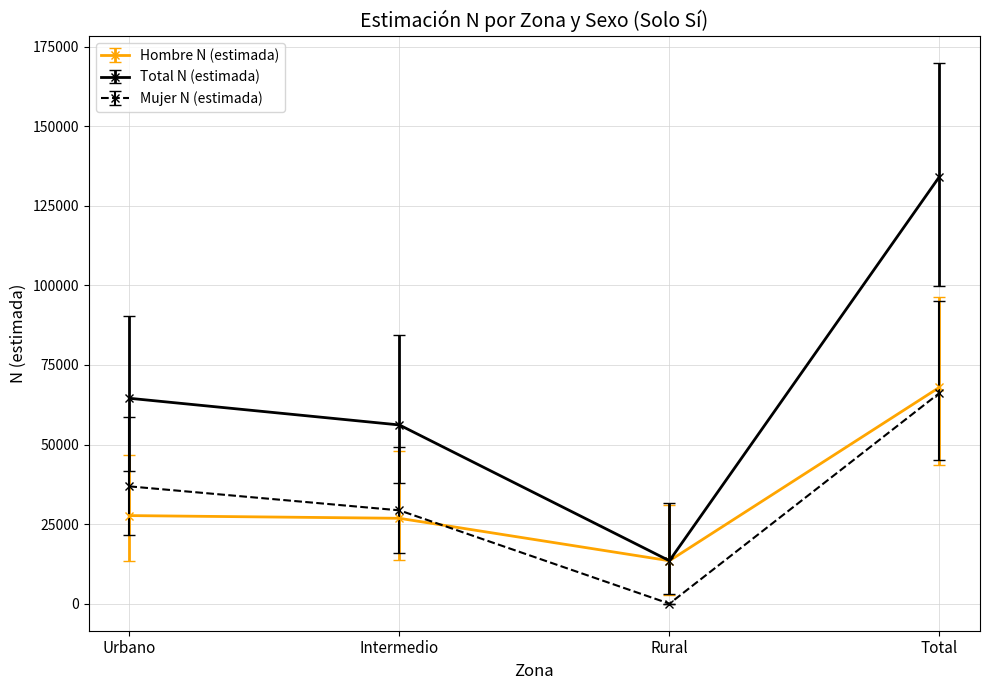

True or false: Total N (estimada) and Mujer N (estimada) cross at least once.

False